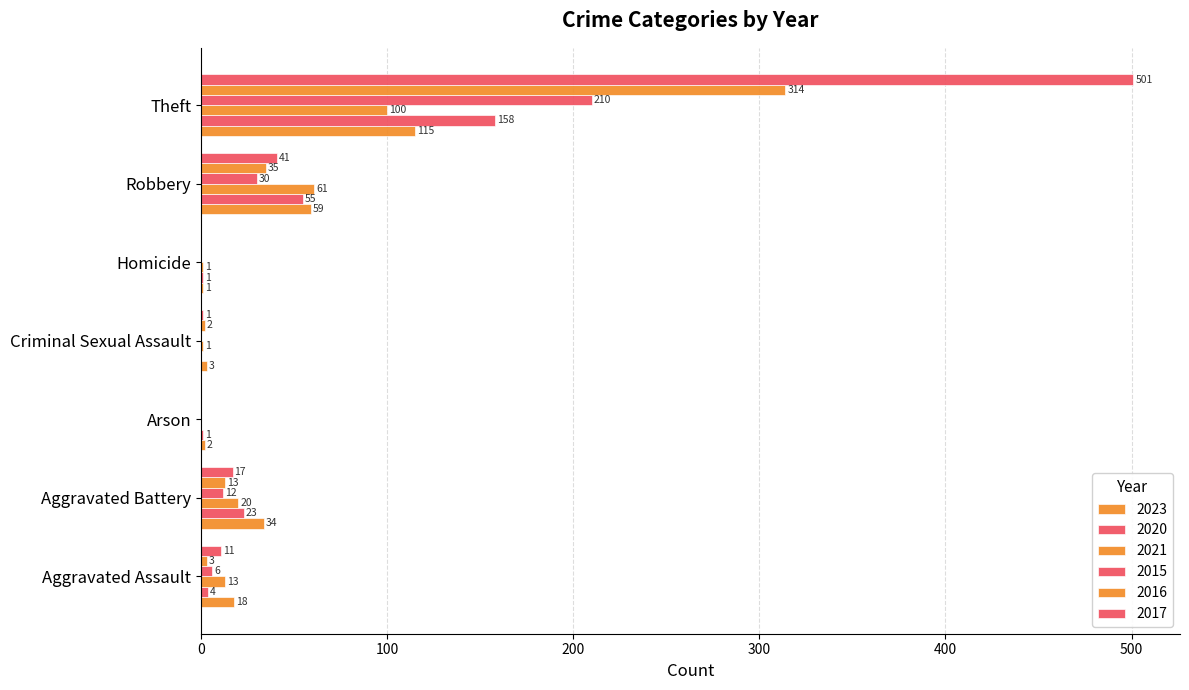

How many distinct data groups are displayed?

6